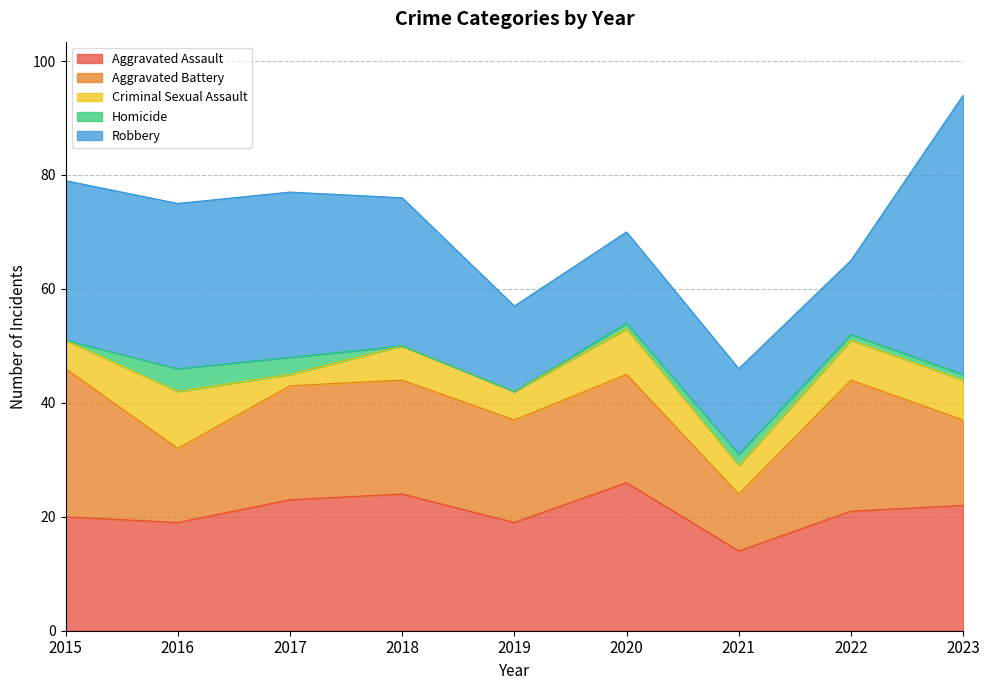

Is it true that Robbery equals 48 at 2016?

False